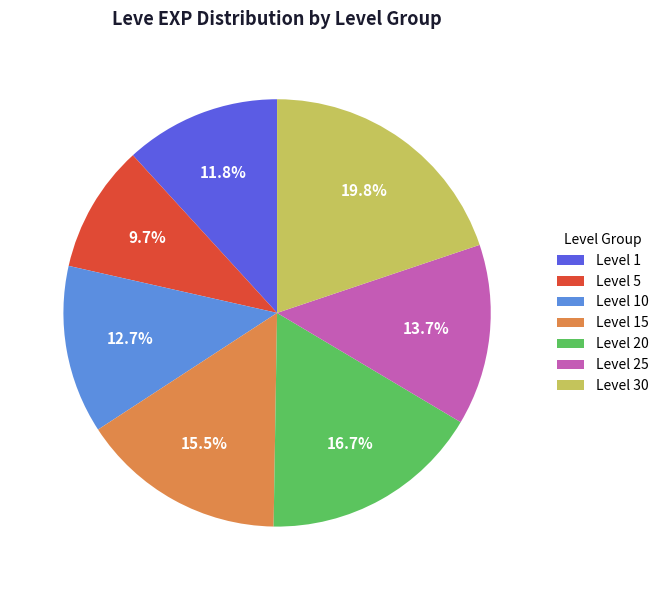

Does any single category account for the majority?

No